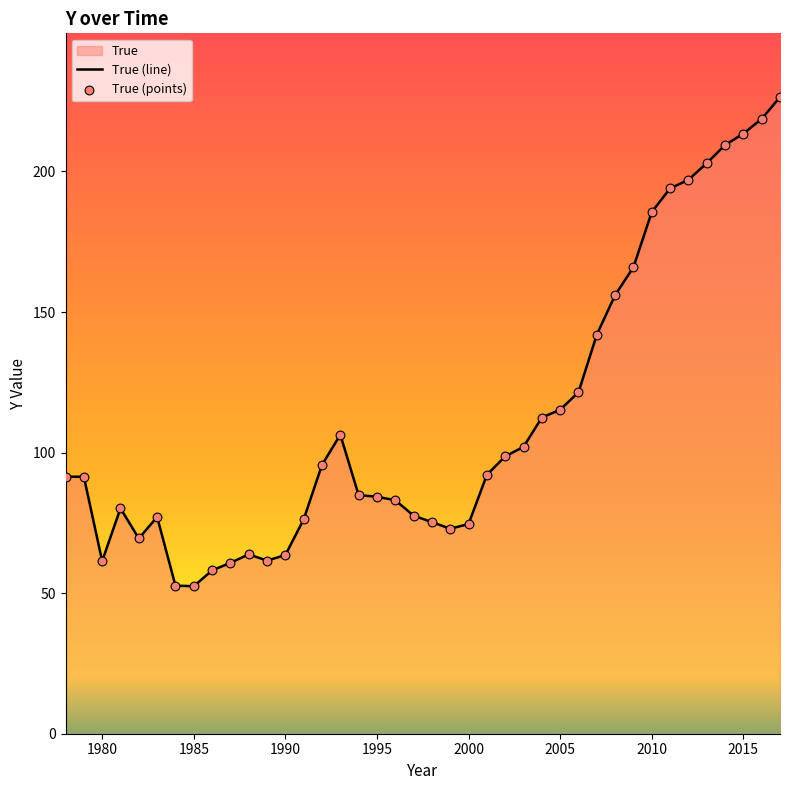

Which series has the largest total across all categories?

True (line)